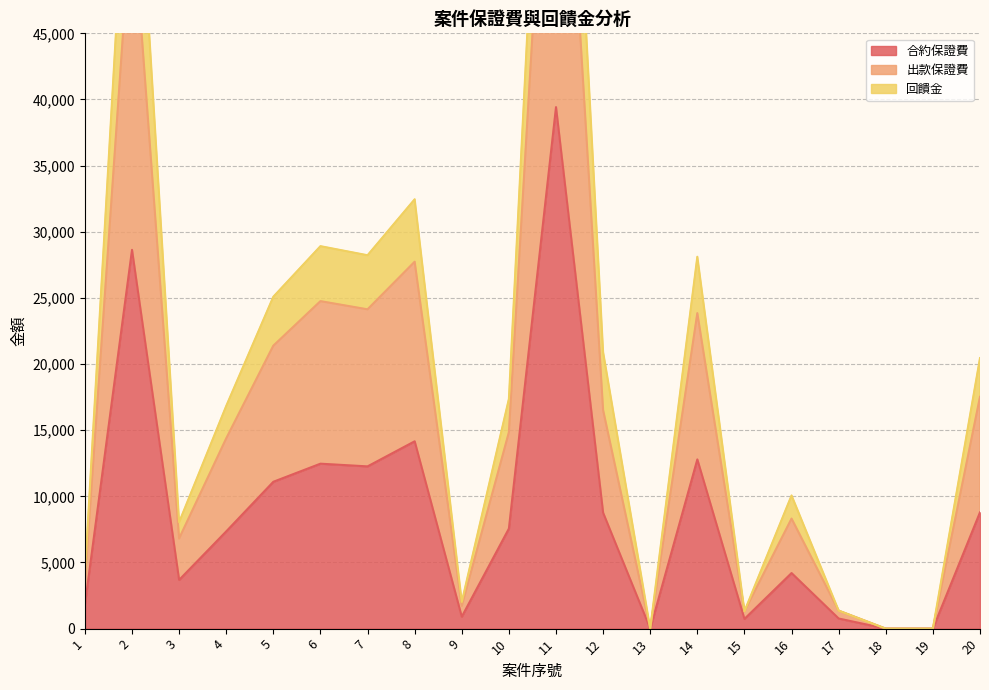

The value of 出款保證費 at 11 is 75006. True or false?

True